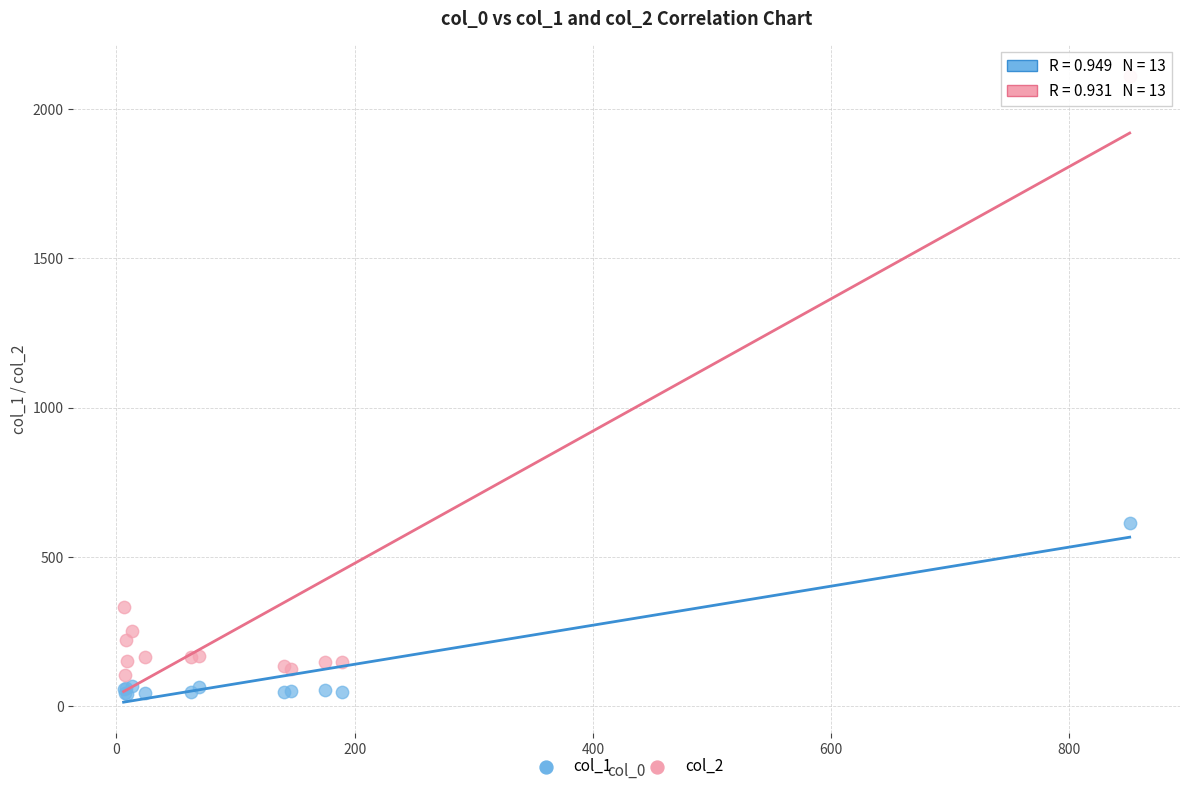

Which series reaches the maximum Y coordinate?

col_2